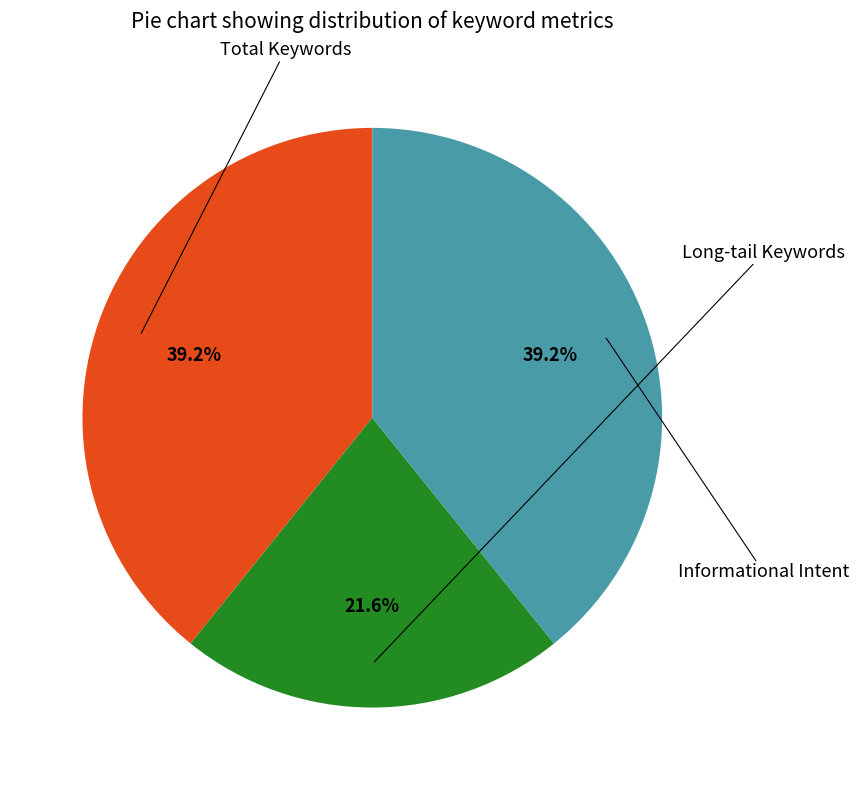

True or false: Informational Intent accounts for 30% of the total.

False